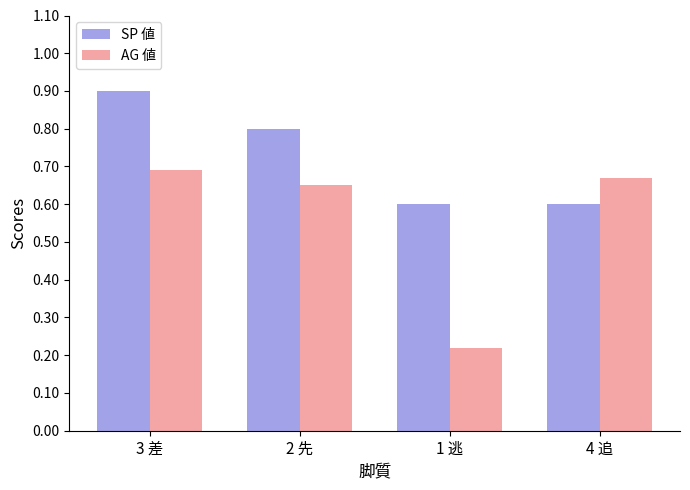

What are all the series names shown in the legend?

SP 値, AG 値